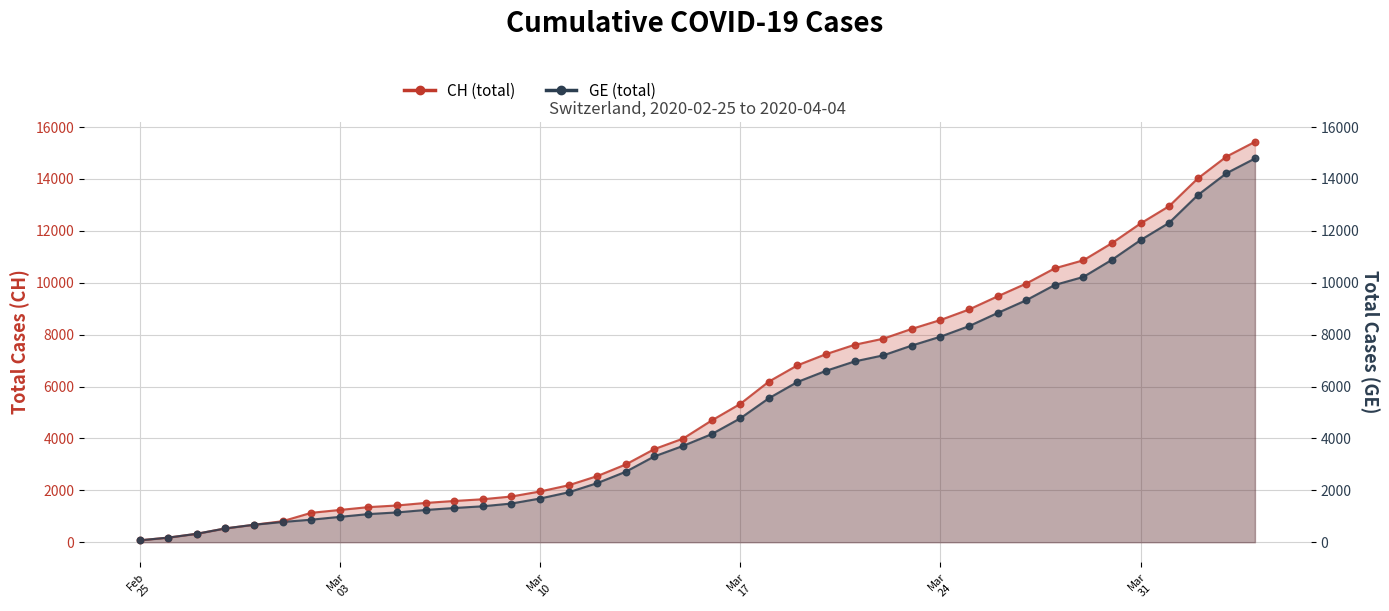

What are all the series names shown in the legend?

CH (total), GE (total)